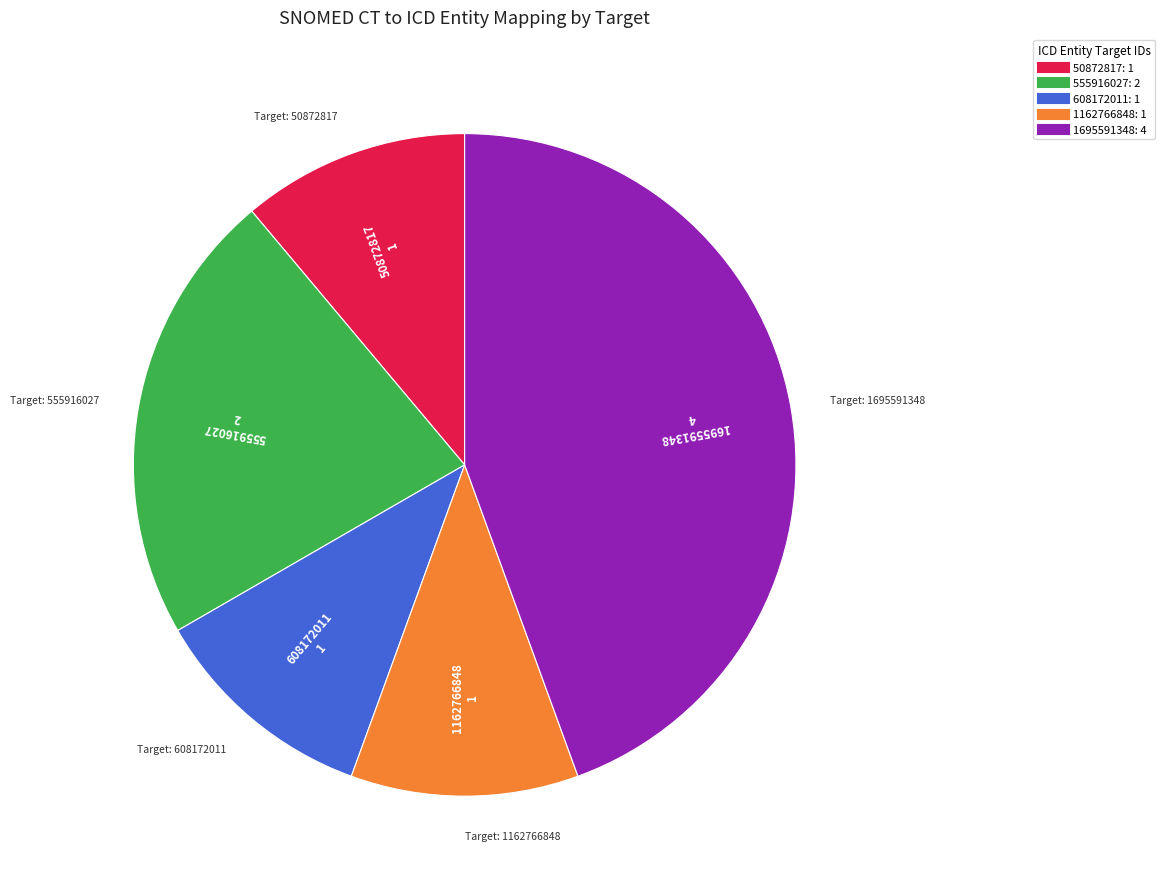

How many segments does this pie chart have?

5